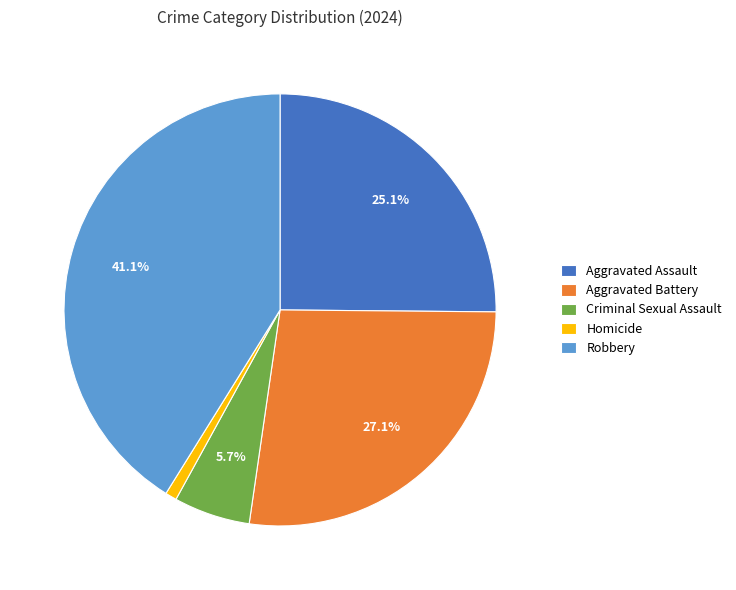

To the nearest percent, what is the difference between the largest and smallest slice percentages?

40%